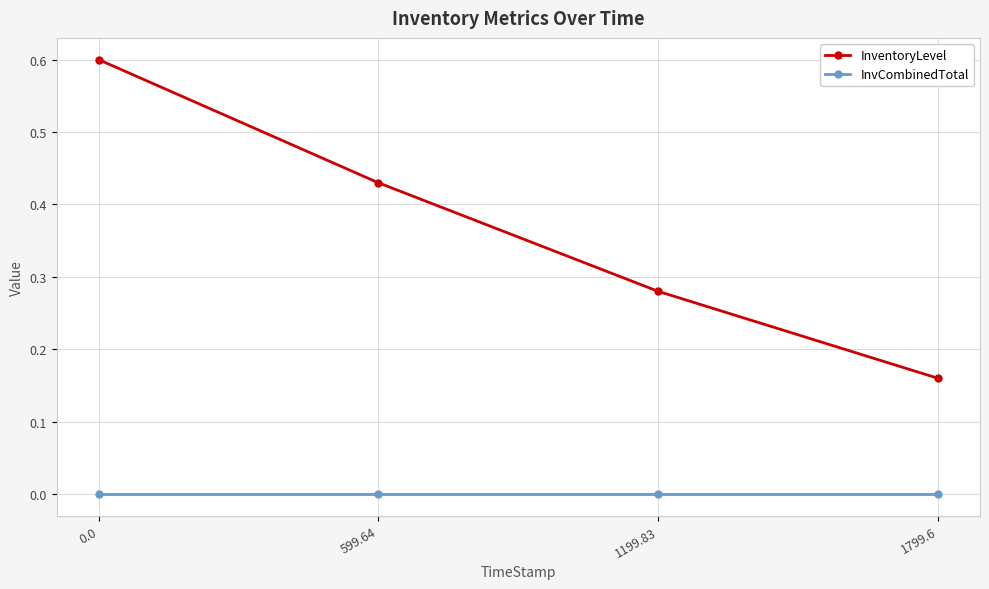

True or false: InventoryLevel and InvCombinedTotal intersect in this chart.

False